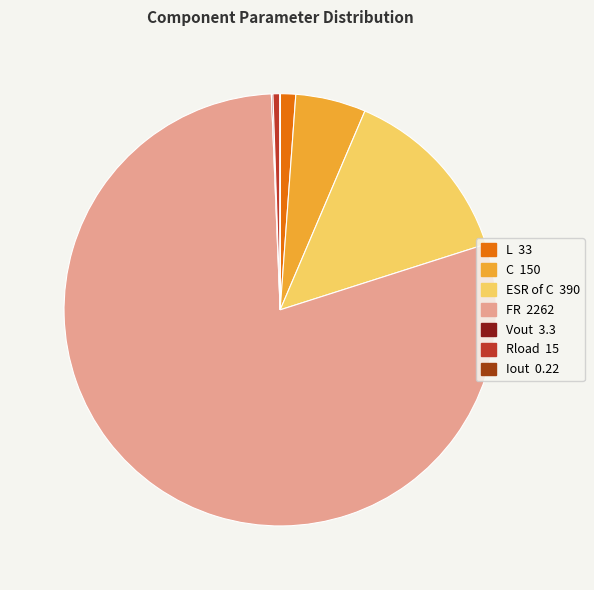

The FR slice represents 79% of the pie. True or false?

True